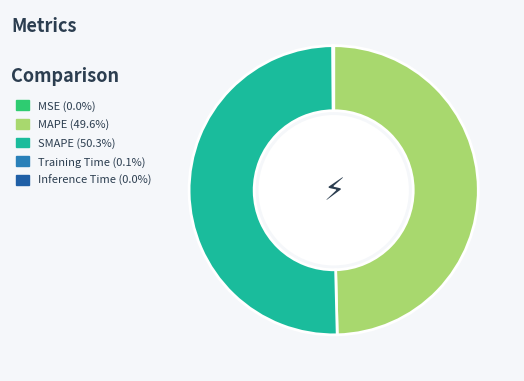

To the nearest percent, what portion does SMAPE represent?

50%